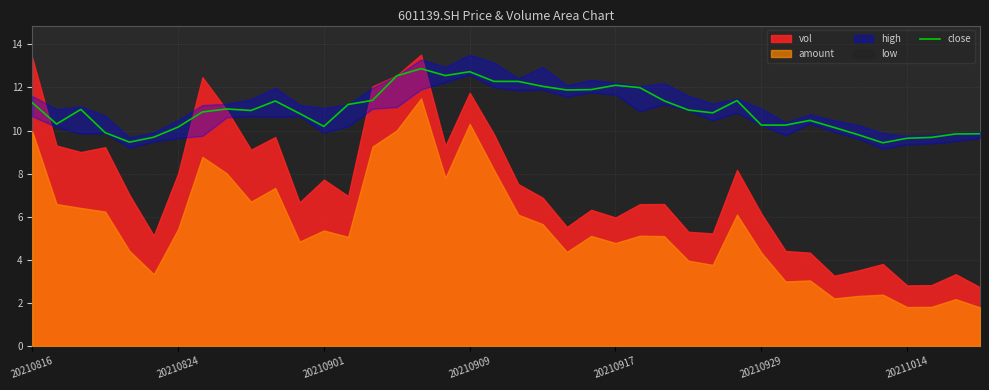

What is the maximum value for close?

12.9